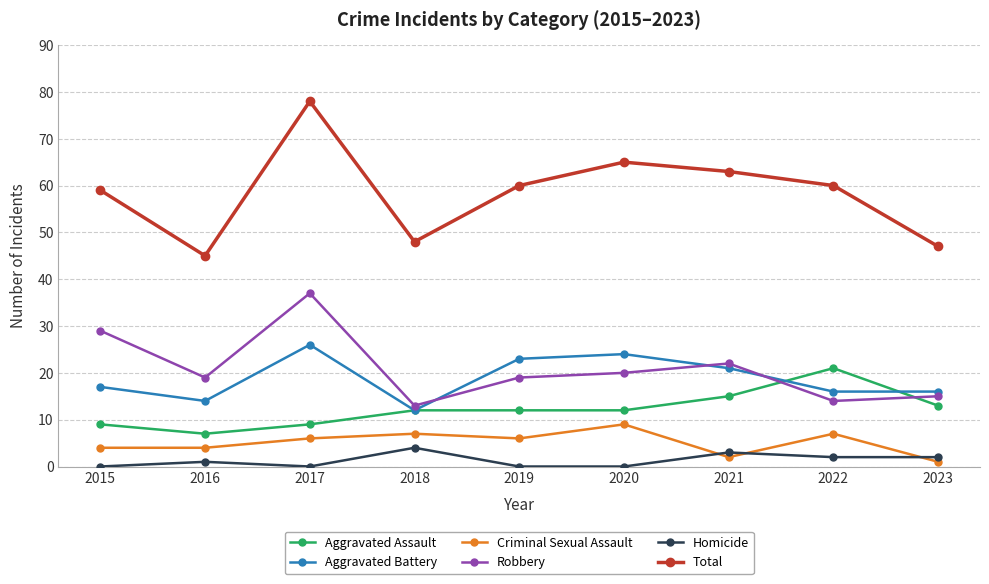

What is the sum of the Robbery values at 2016 and 2020?

39